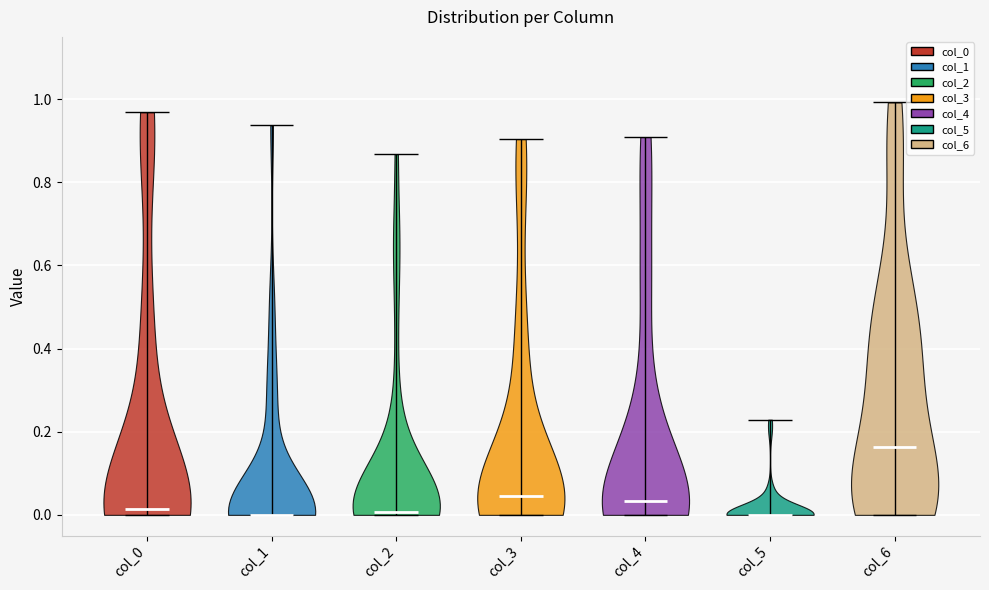

Reading left to right, read every violin against the y-axis: where its median line is, and the lowest and highest points it reaches. The values are not printed on the chart, so give them approximately, as read against the axis.

col_0: median line 0.02, lowest point 0.00, highest point 0.96
col_1: median line 0.00, lowest point 0.00, highest point 0.94
col_2: median line 0.00, lowest point 0.00, highest point 0.86
col_3: median line 0.04, lowest point 0.00, highest point 0.90
col_4: median line 0.04, lowest point 0.00, highest point 0.90
col_5: median line 0.00, lowest point 0.00, highest point 0.22
col_6: median line 0.16, lowest point 0.00, highest point 1.00